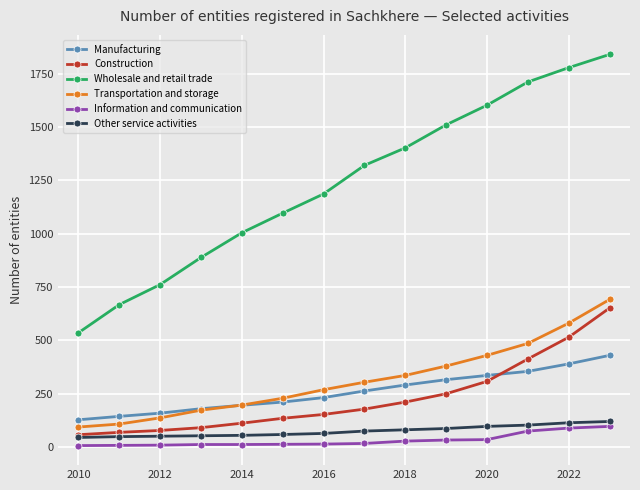

Does the chart have visible grid lines?

Yes